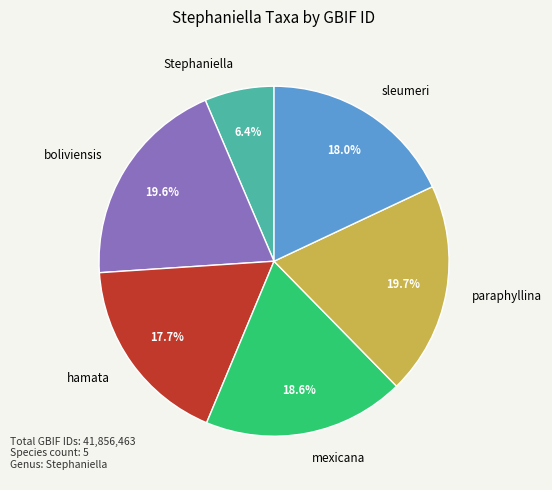

Which category has the smallest portion of the pie?

Stephaniella